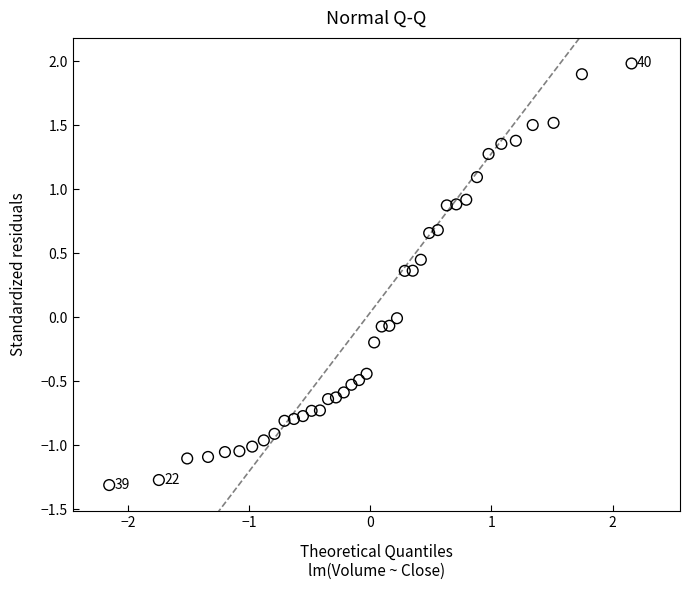

What is the range of Y values (max minus min)?

3.3